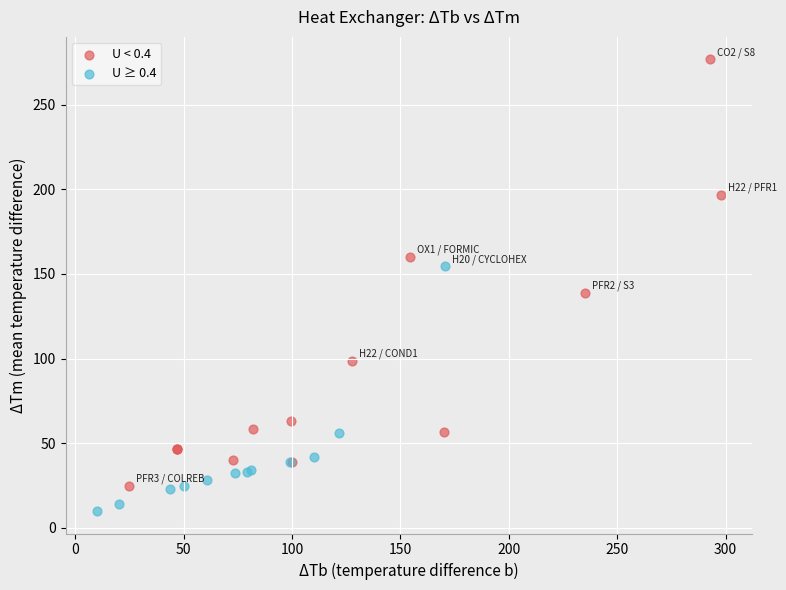

Which series contains the lowest Y value?

U ≥ 0.4